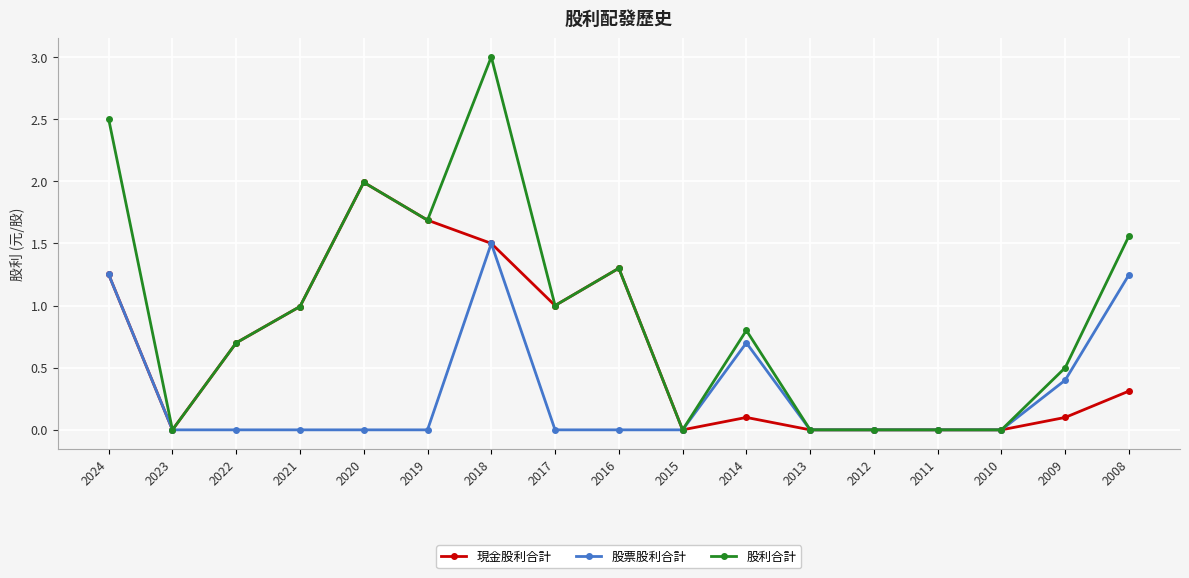

Is the value of 現金股利合計 at 2019 greater than the value of 股利合計 at 2010?

Yes